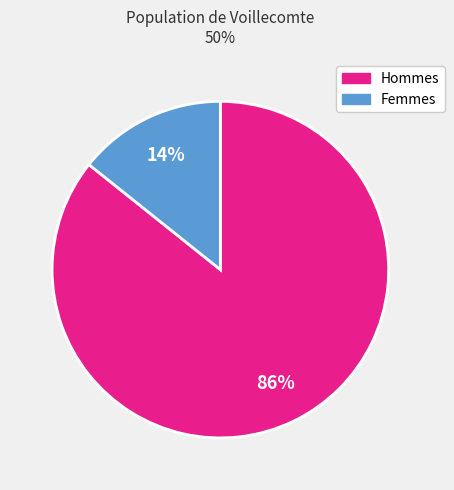

Is there a majority slice in this chart?

Yes